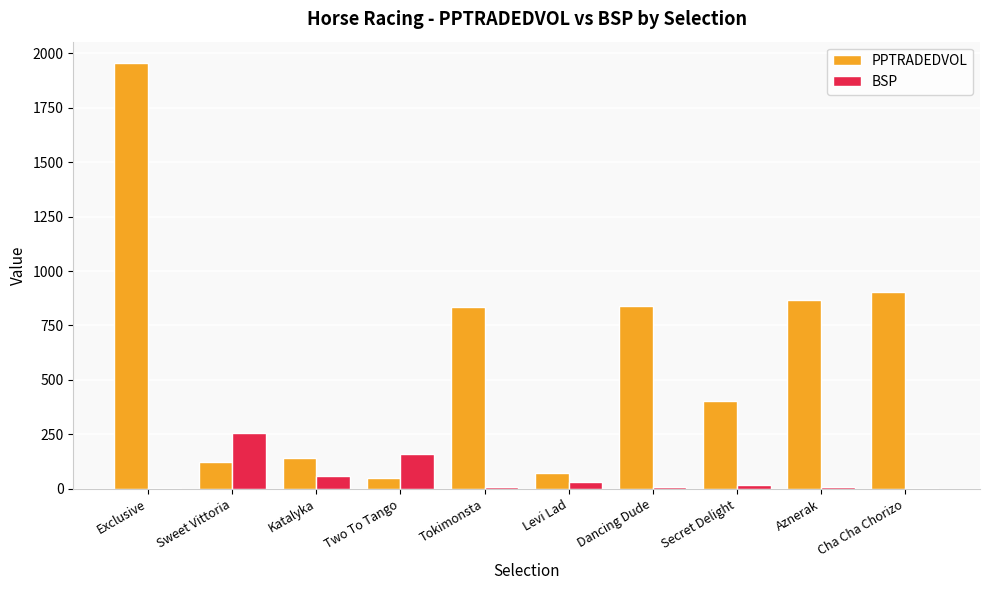

At which label does PPTRADEDVOL reach its peak?

Exclusive